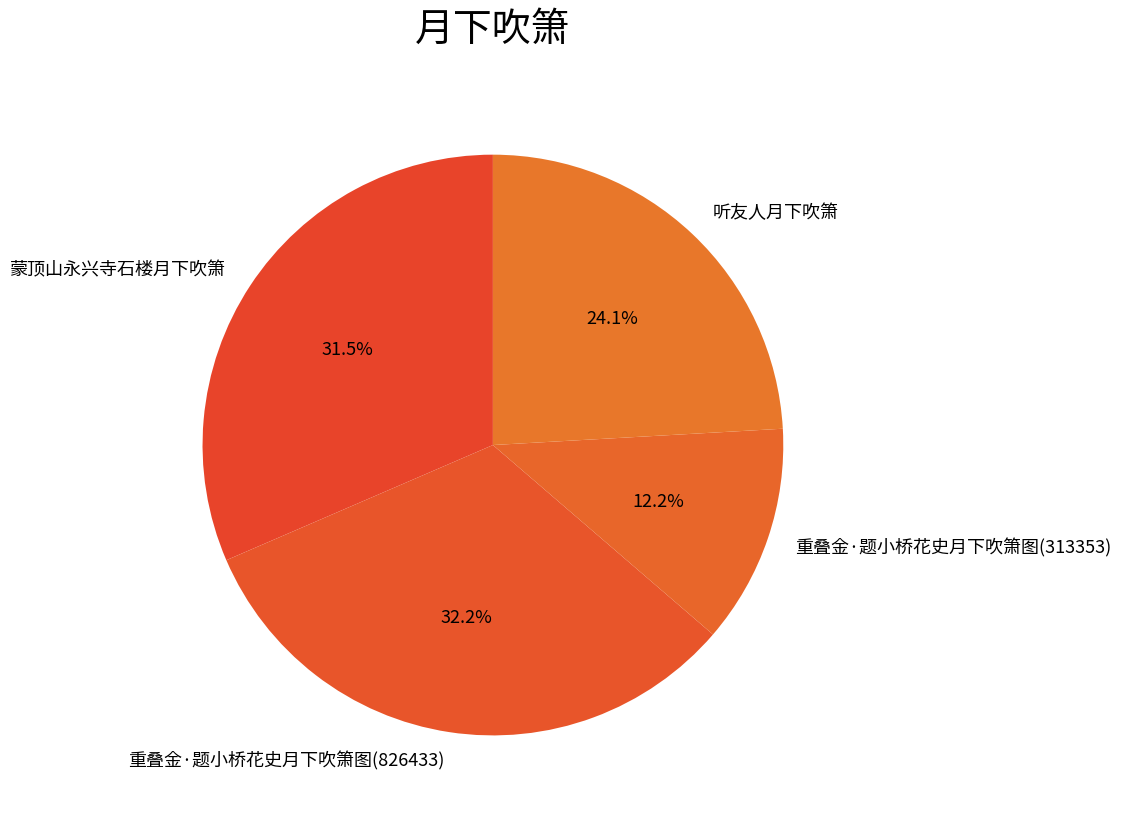

To the nearest percent, what is the difference between the 听友人月下吹箫 and 重叠金·题小桥花史月下吹箫图(313353) slice percentages?

12%